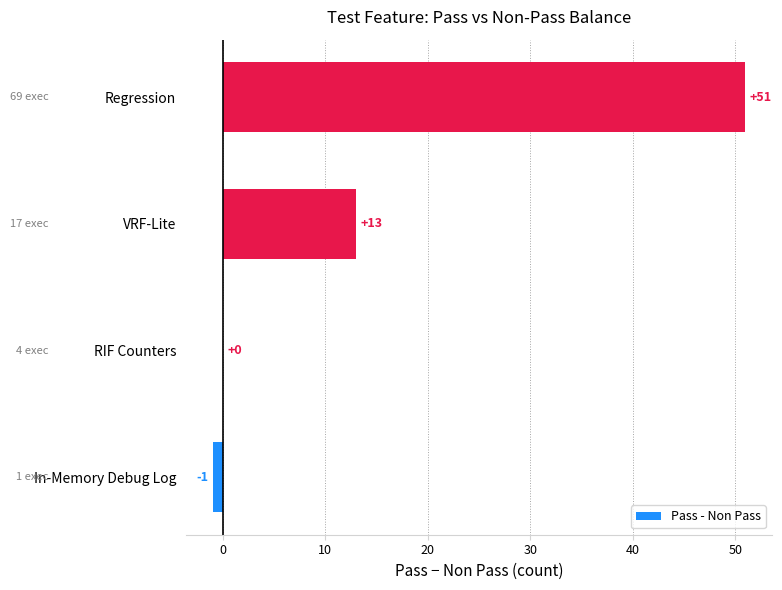

Which category has the highest value across all series?

Regression